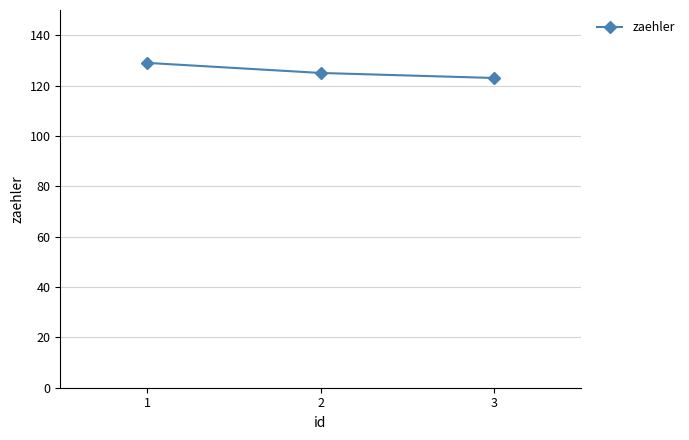

What is the greatest value displayed?

129